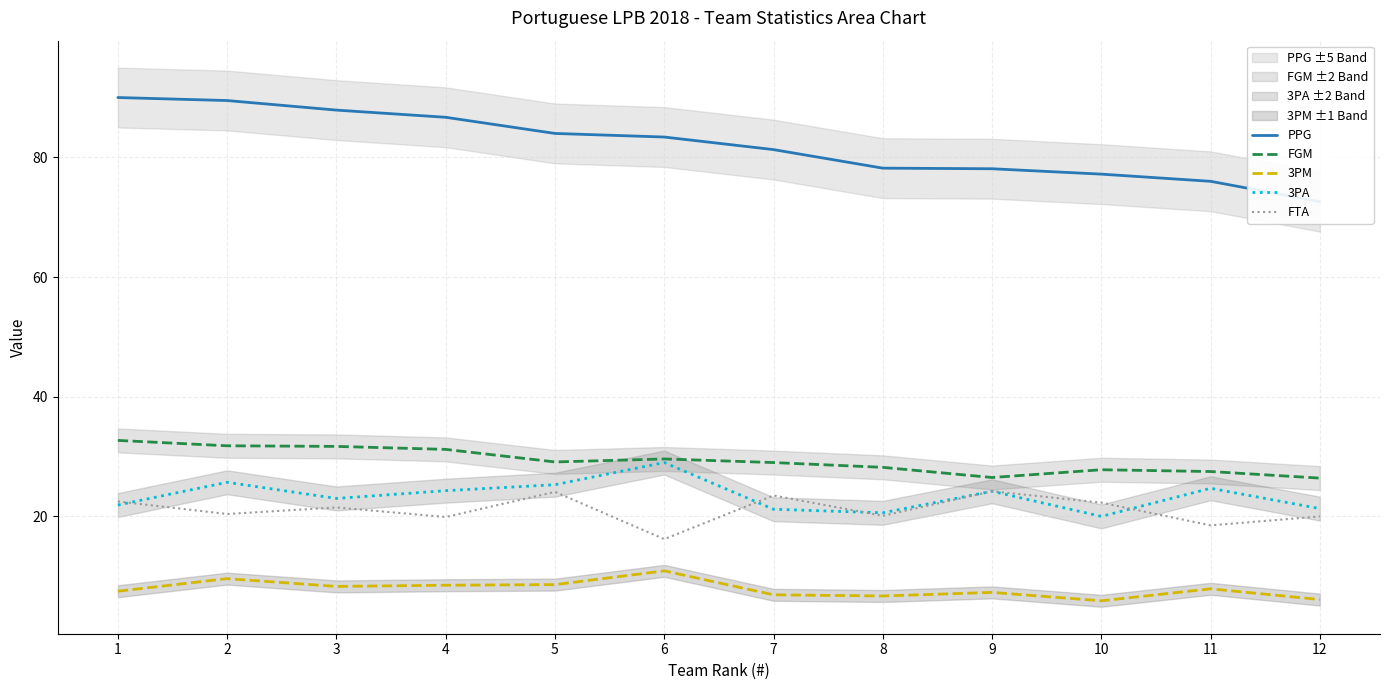

The value of PPG at 12 is 114.9. True or false?

False